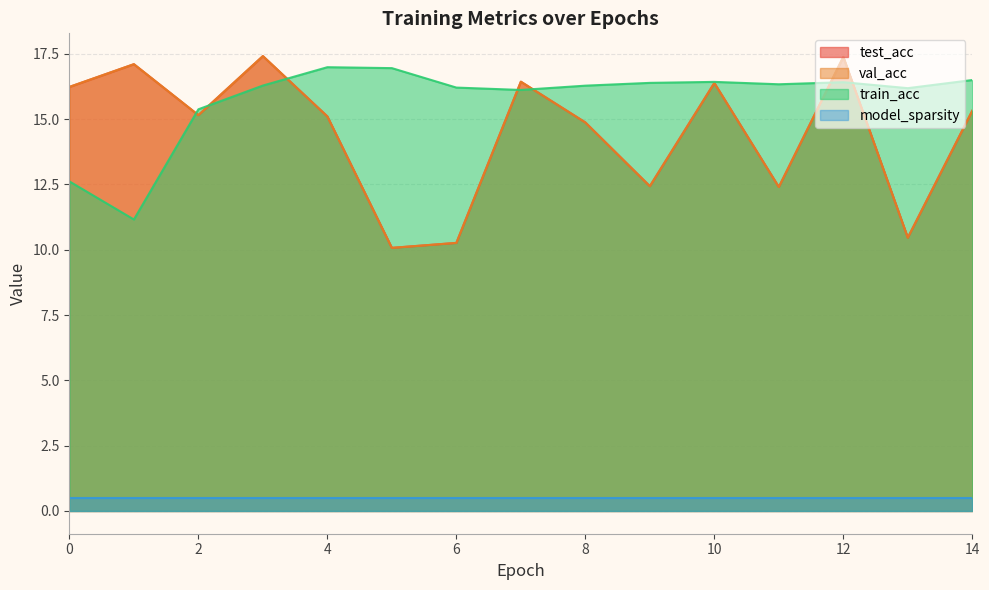

How many data points does each series have?

15